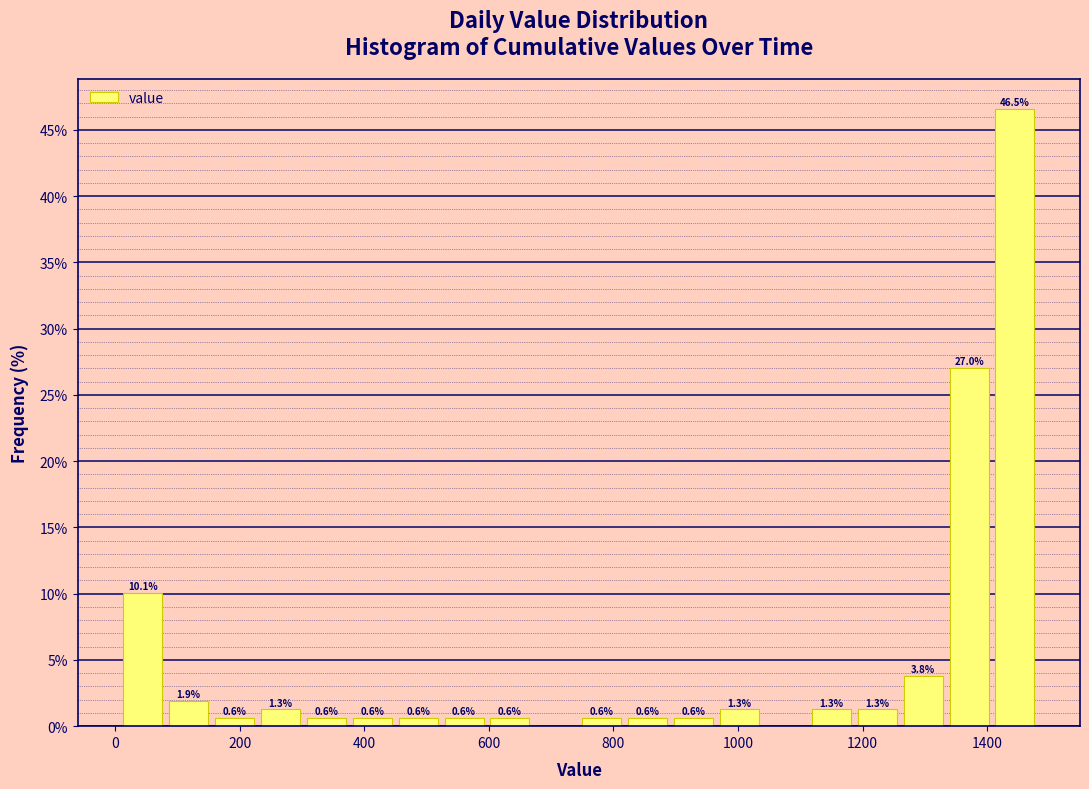

Around what value on the x-axis is the tallest bar? Give the approximate position of its centre, as read against the axis.

1440